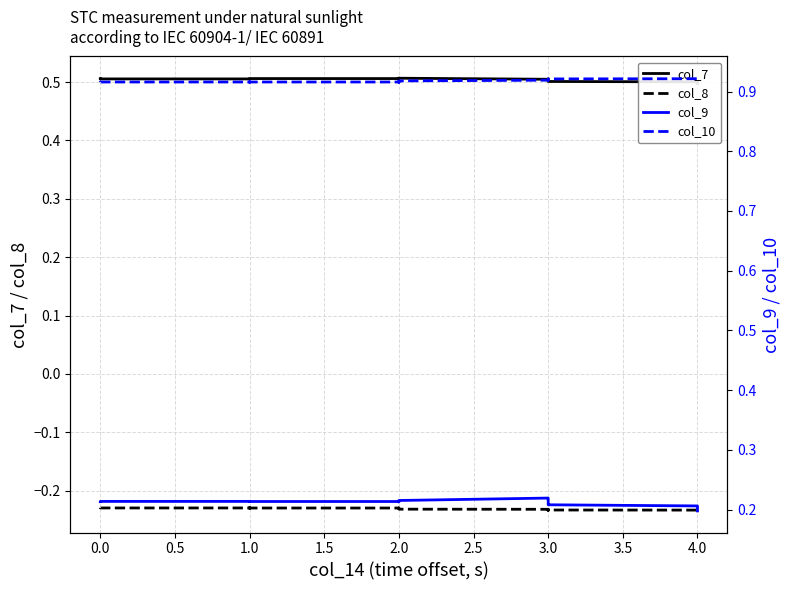

Rank the series by their maximum value, from highest to lowest.

col_10, col_7, col_9, col_8